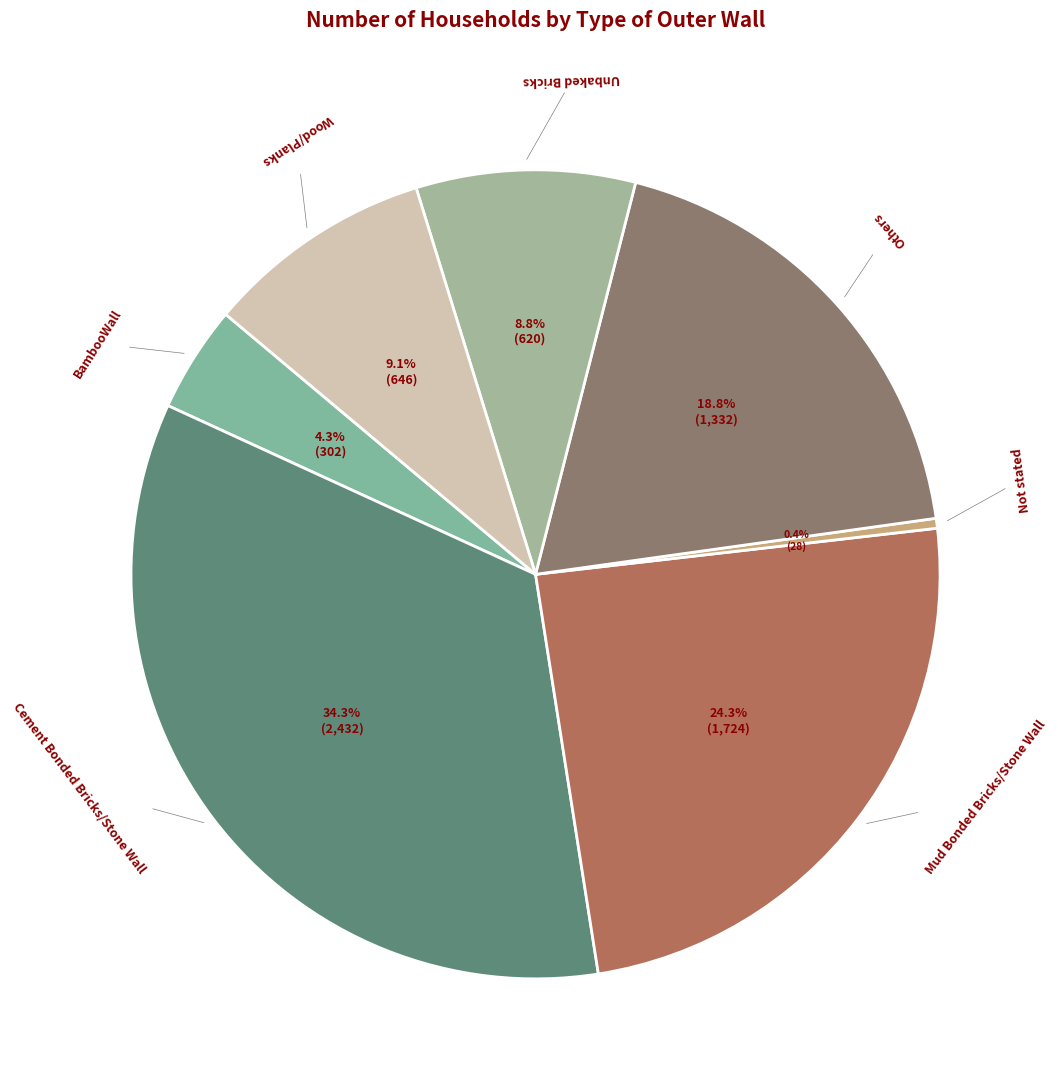

Count the number of slices in the pie.

7